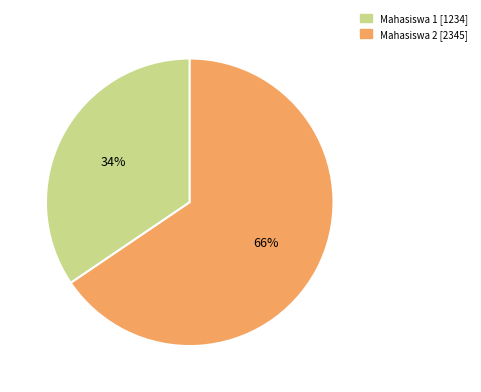

Which category has the biggest portion of the pie?

Mahasiswa 2